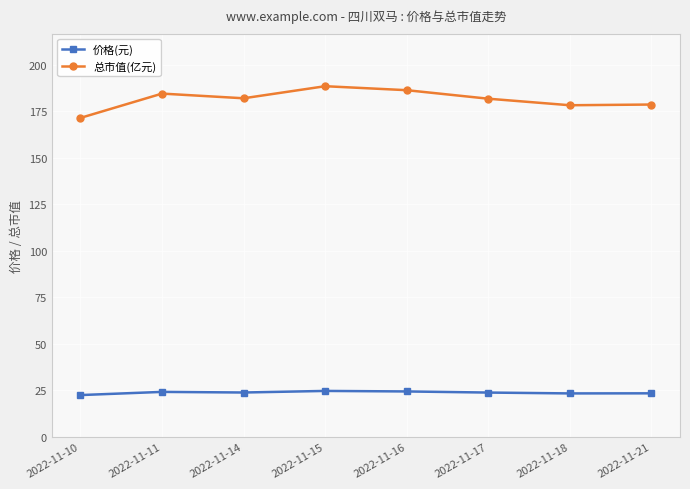

Which series has the widest spread of values?

总市值(亿元)